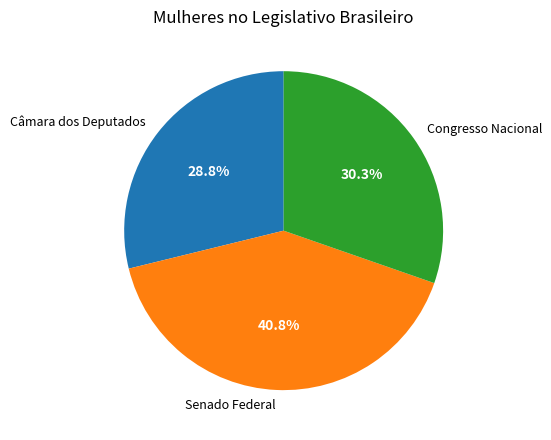

To the nearest percent, what is the difference between the largest and smallest slice percentages?

12%